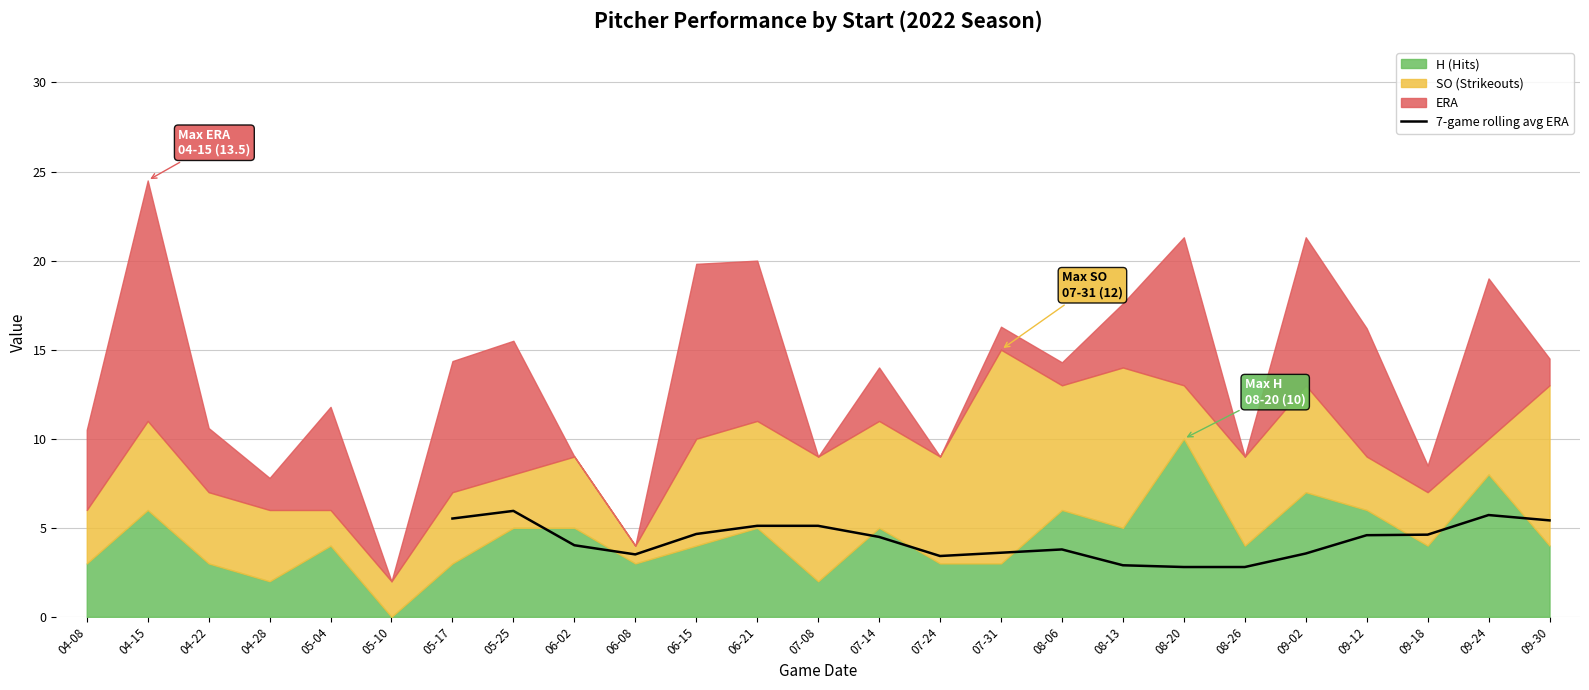

Reading right to left, extract all data points from this chart.

5.4	5.7	4.6	4.6	3.6	2.8	2.8	2.9	3.8	3.6	3.4	4.5	5.1	5.1	4.7	3.5	4.0	5.9	5.5